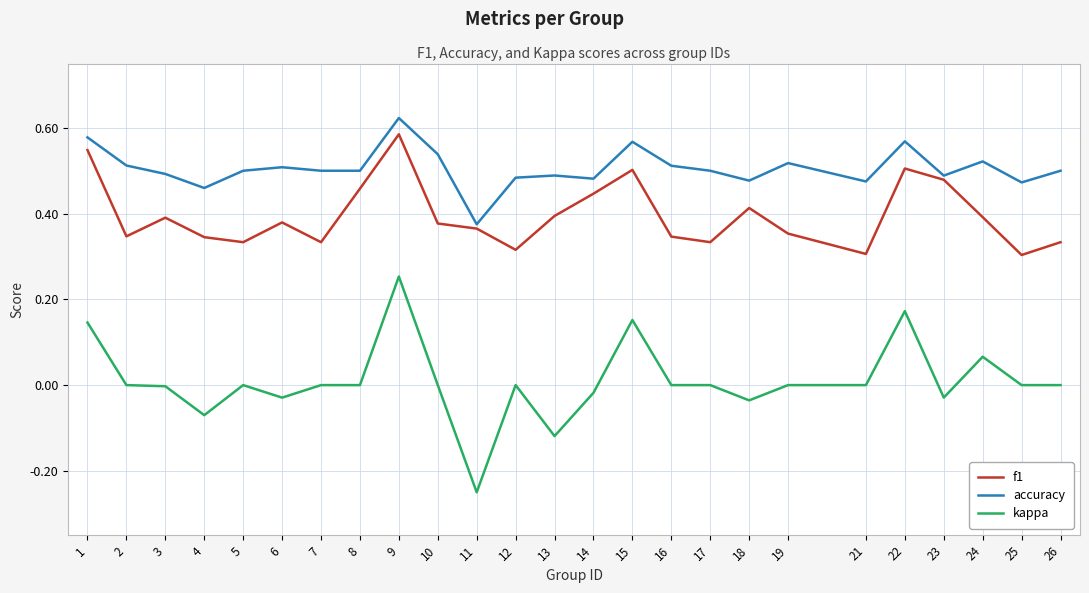

At which label does kappa first exceed 0?

1